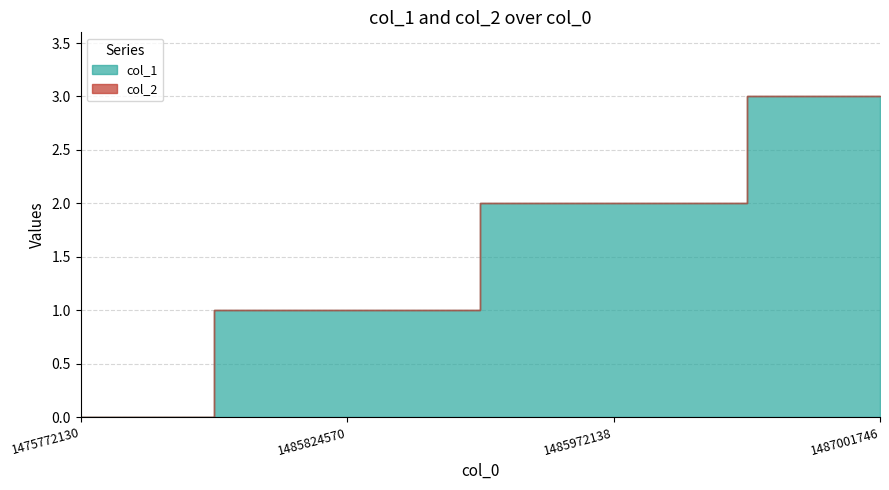

At which label does col_1 reach its minimum?

1475772130